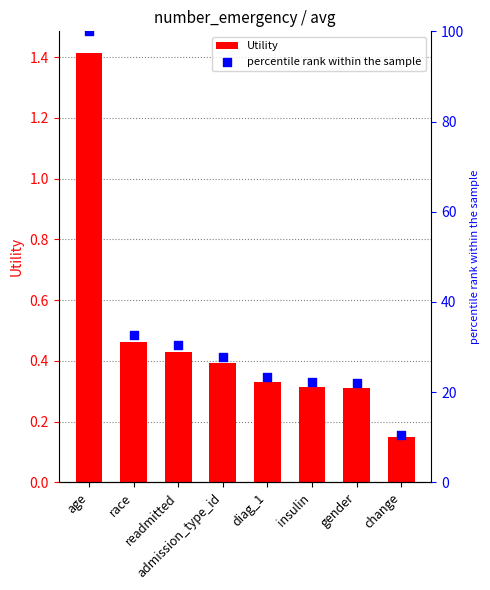

Is the value of percentile rank within the sample at diag_1 greater than the value of Utility at diag_1?

Yes